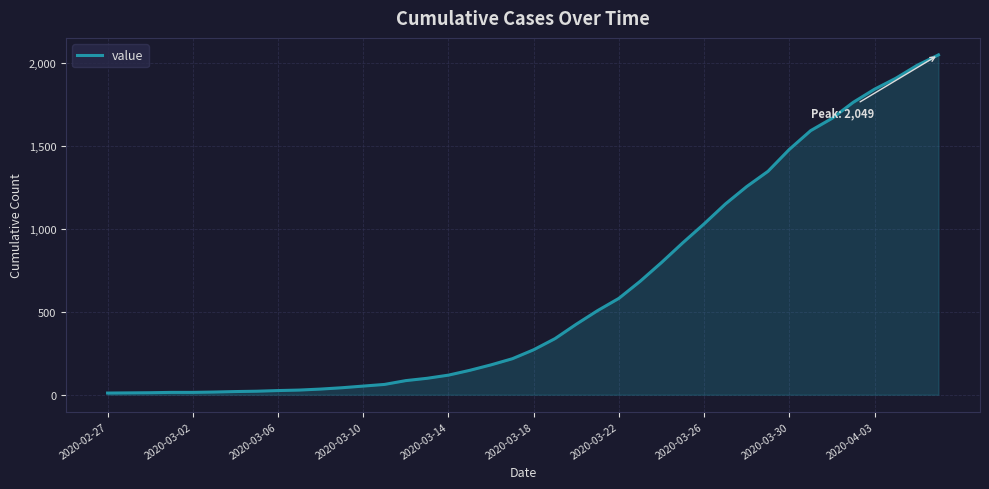

What is the difference between the maximum and minimum values?

2039